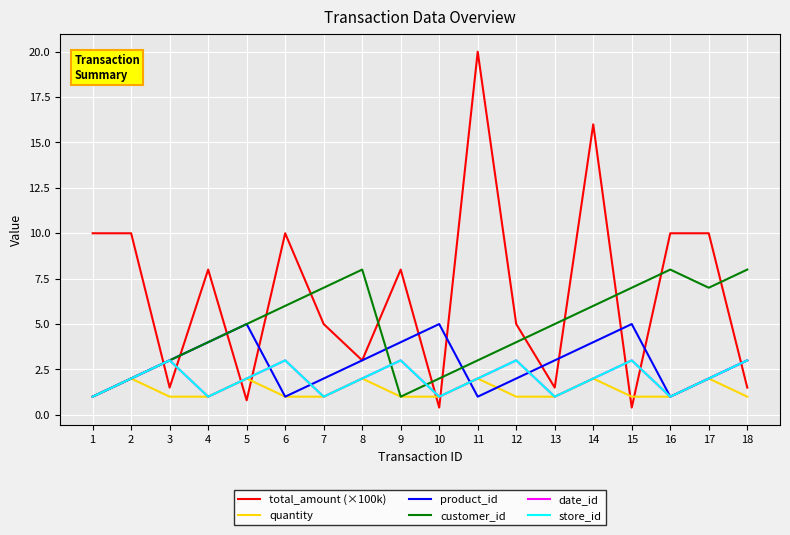

What is the highest value of the date_id series?

3.0